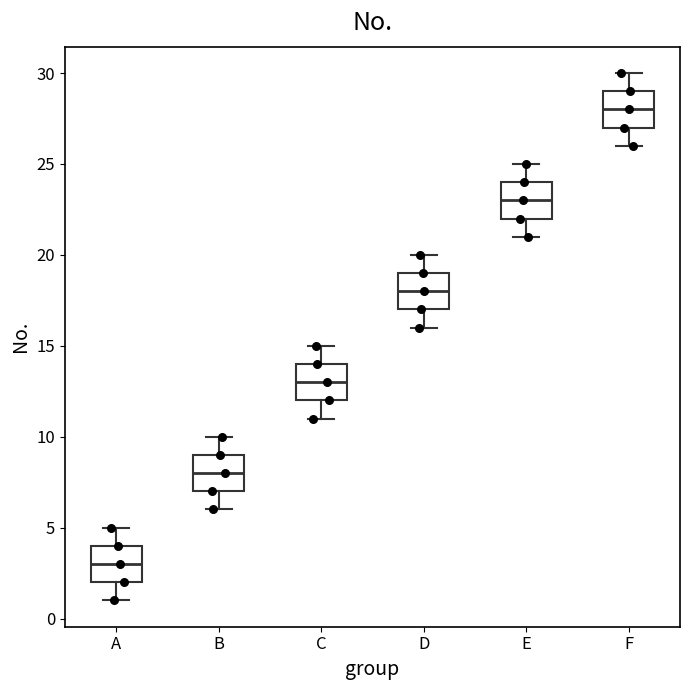

Reading left to right, transcribe this box plot: for each box, give where its median line is, the range the box spans, and where its two whiskers end, as read against the y-axis. The values are not printed on the chart, so give them approximately, as read against the axis.

A: median 3, box 2 to 4, whiskers 1 to 5
B: median 8, box 7 to 9, whiskers 6 to 10
C: median 13, box 12 to 14, whiskers 11 to 15
D: median 18, box 17 to 19, whiskers 16 to 20
E: median 23, box 22 to 24, whiskers 21 to 25
F: median 28, box 27 to 29, whiskers 26 to 30